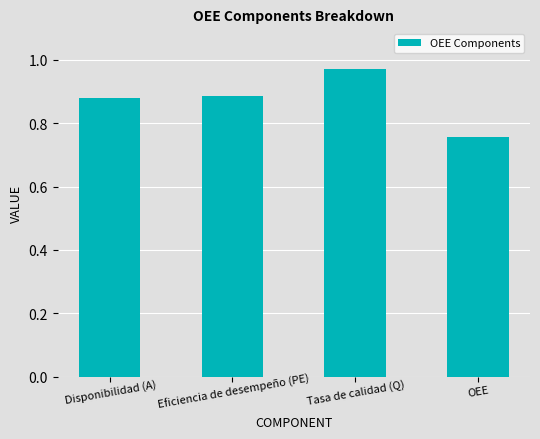

Between Disponibilidad (A) and Tasa de calidad (Q), which is larger?

Tasa de calidad (Q)